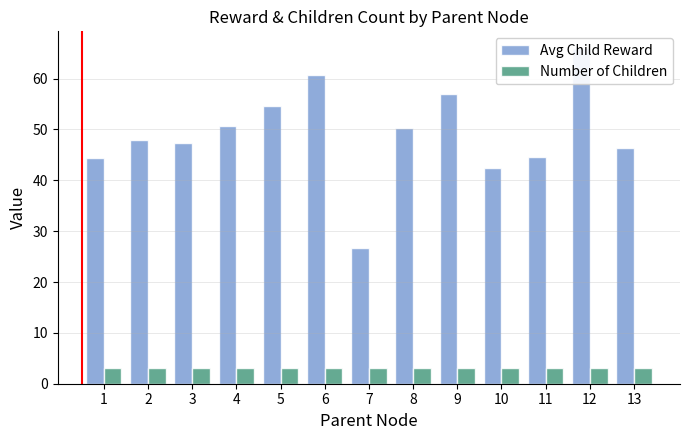

Reading left to right, extract all data points from this chart.

Avg Child Reward: 44.3	48.0	47.3	50.7	54.7	60.7	26.7	50.3	57.0	42.3	44.7	66.0	46.3
Number of Children: 3.0	3.0	3.0	3.0	3.0	3.0	3.0	3.0	3.0	3.0	3.0	3.0	3.0